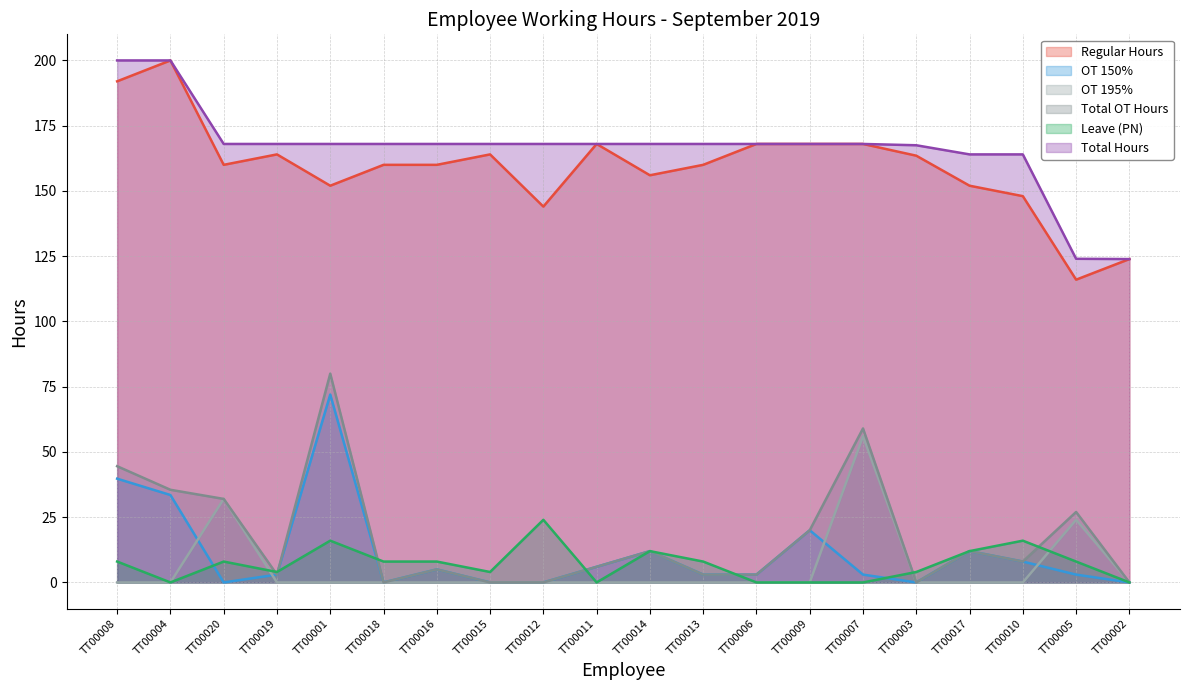

What is the sum of all OT 150% values?

223.2